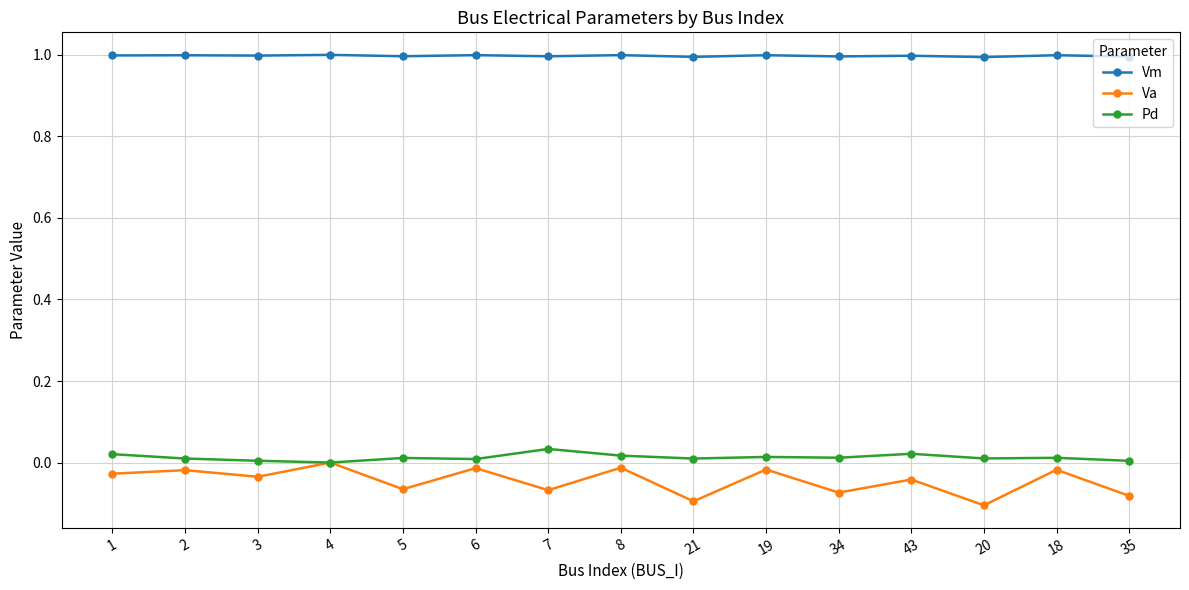

What is the total value across all series at 2?

1.0